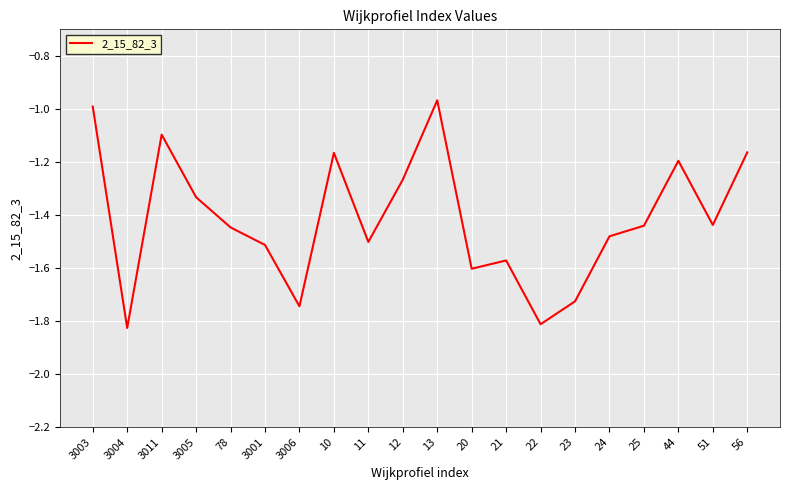

Where is the first local minimum?

3004